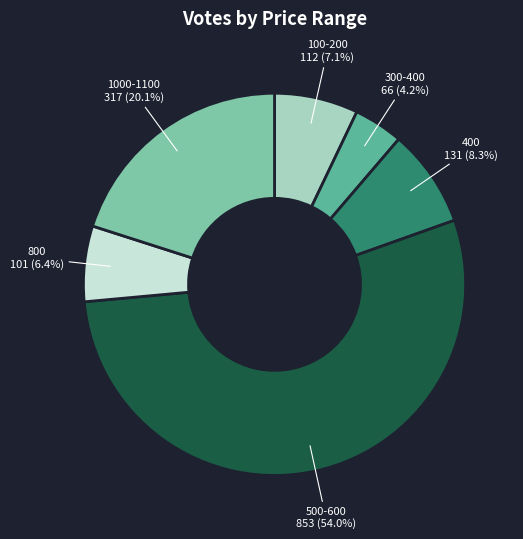

To the nearest percent, what is the average slice percentage?

17%